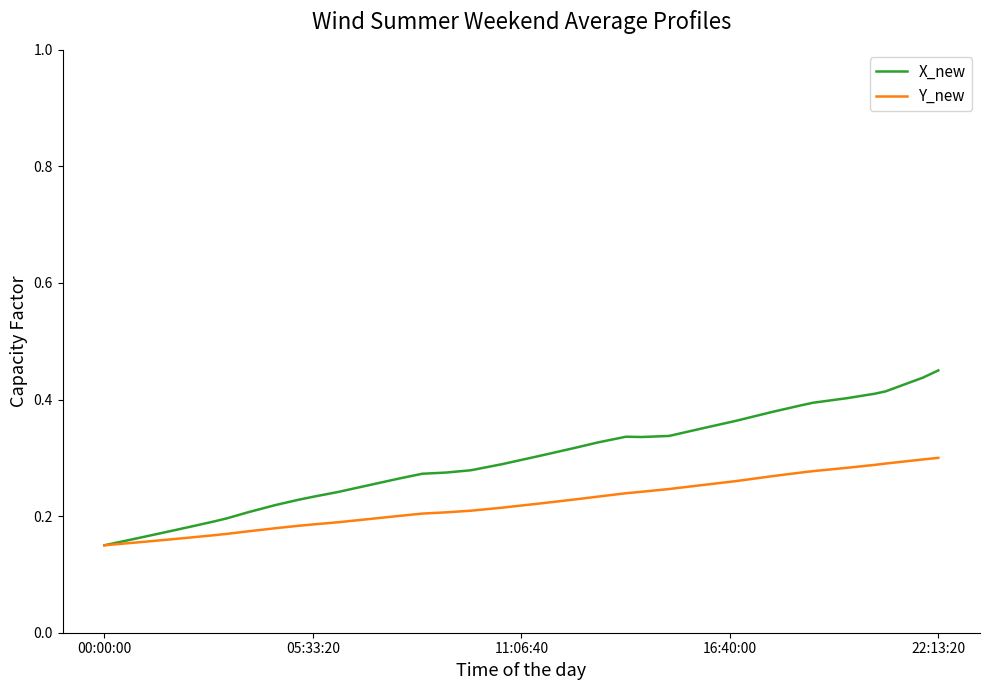

Rank the series by their average value, from highest to lowest.

X_new, Y_new